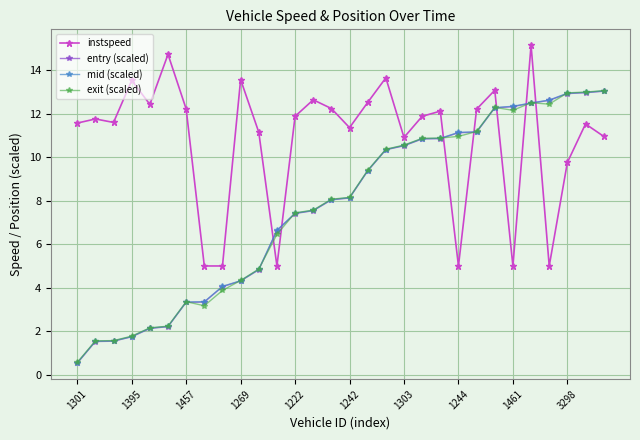

How many series are shown in this chart?

4